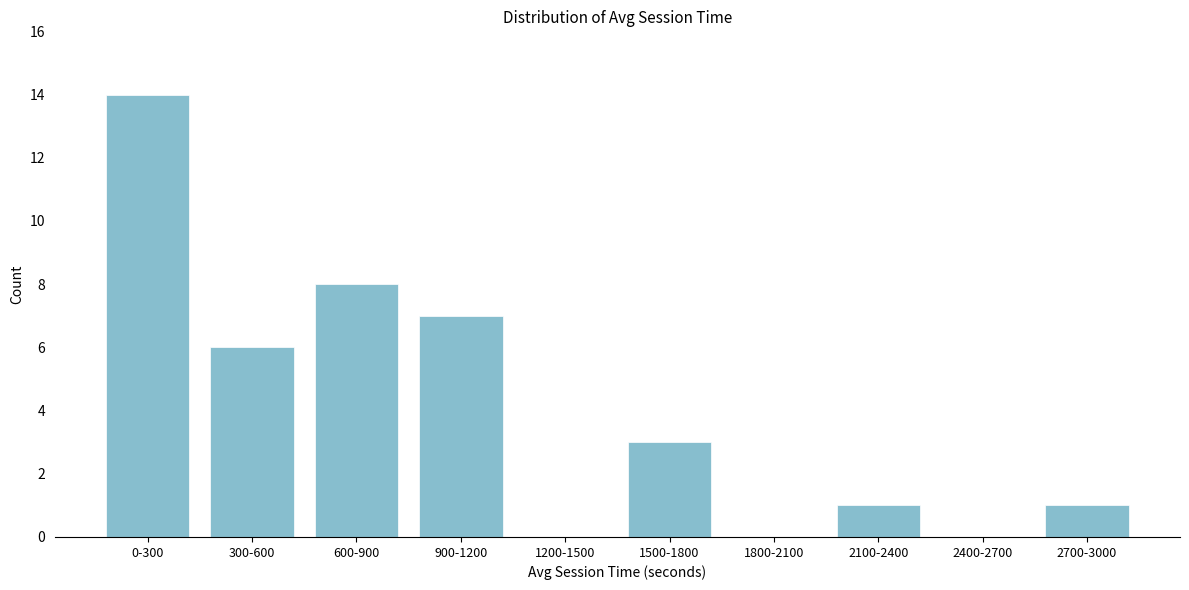

Reading right to left, transcribe all the data shown in this chart.

2700-3000=1	2400-2700=0	2100-2400=1	1800-2100=0	1500-1800=3	1200-1500=0	900-1200=7	600-900=8	300-600=6	0-300=14